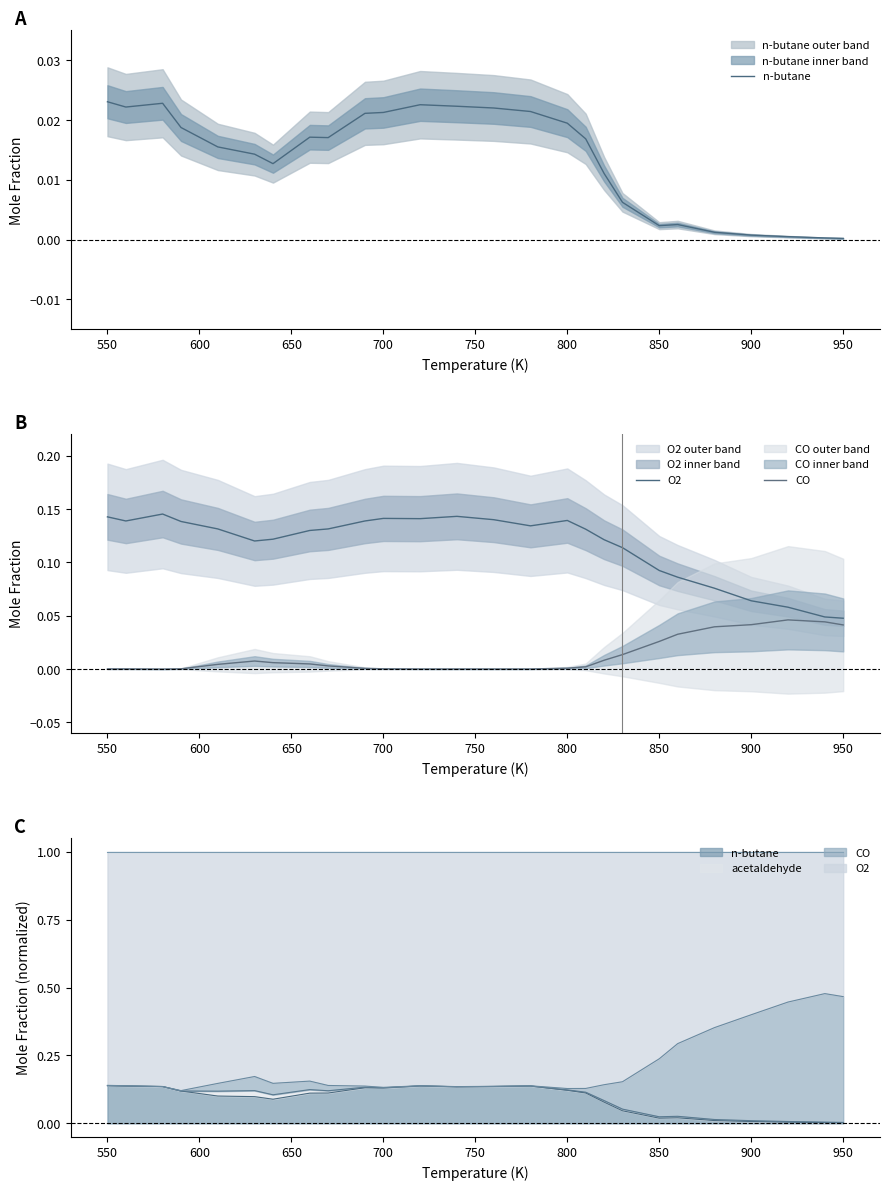

How many interior local peaks does the O2 series have?

4